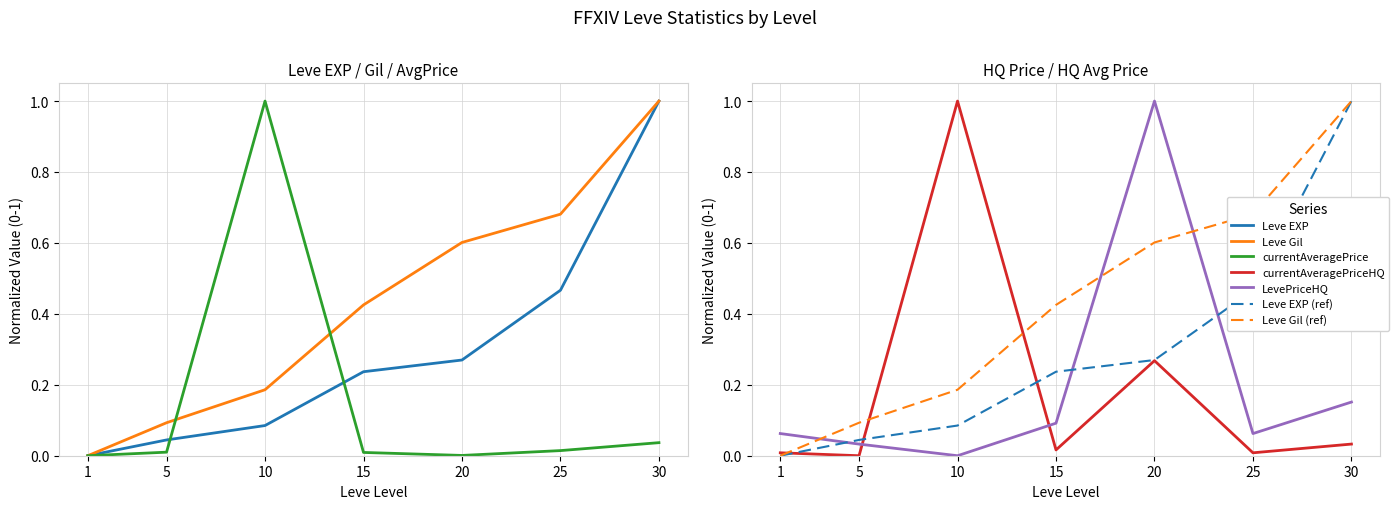

At which label does currentAveragePrice reach its peak?

10